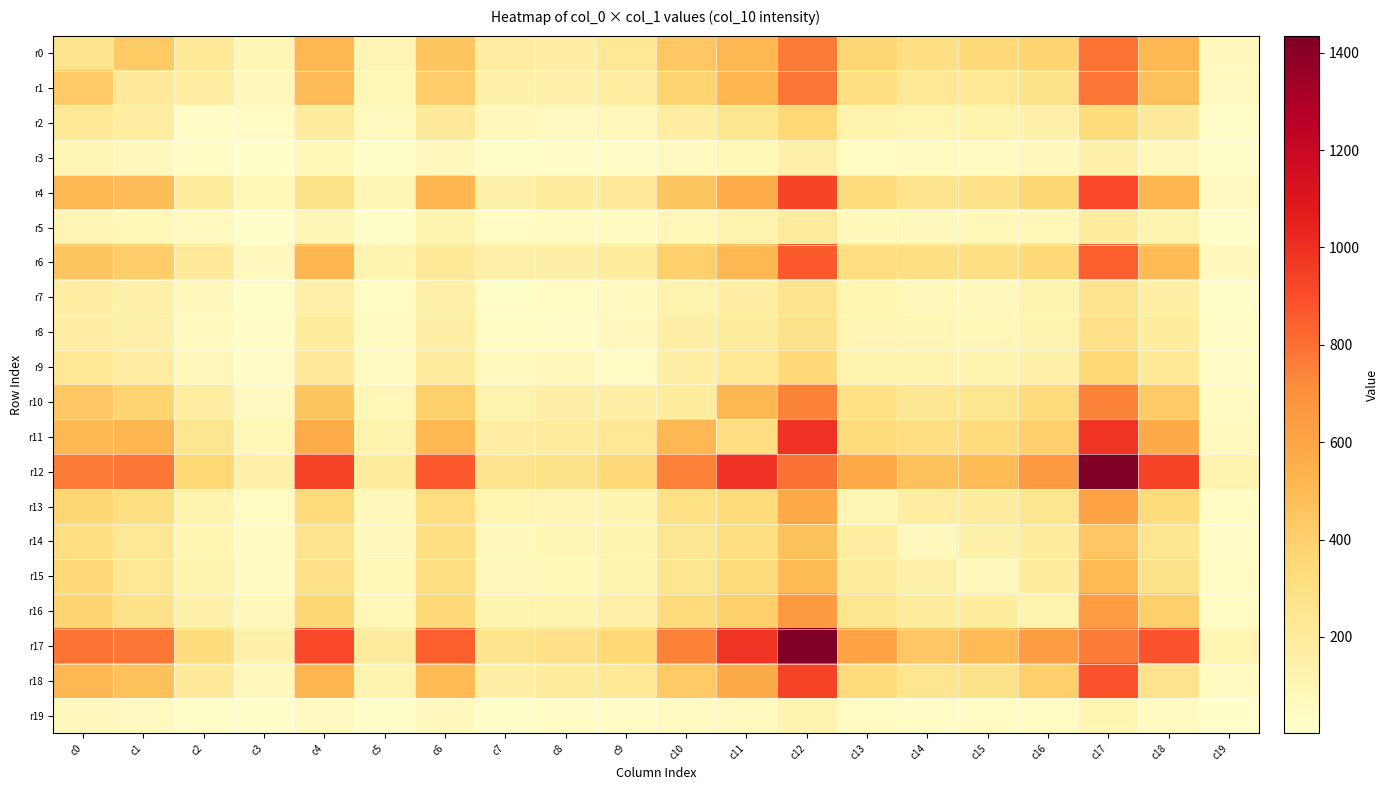

At how many categories does at least one series exceed 416?

13